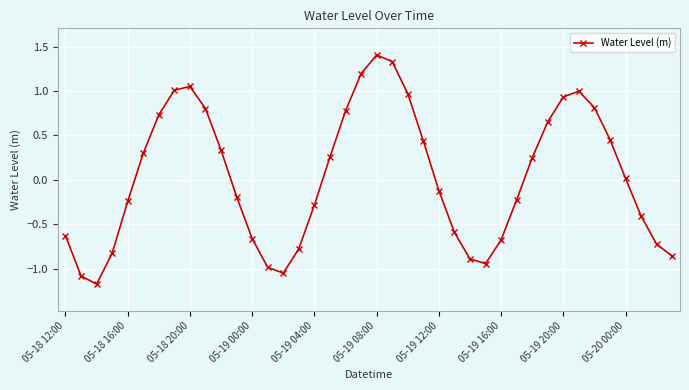

What is the difference between the second highest and second lowest values?

2.4